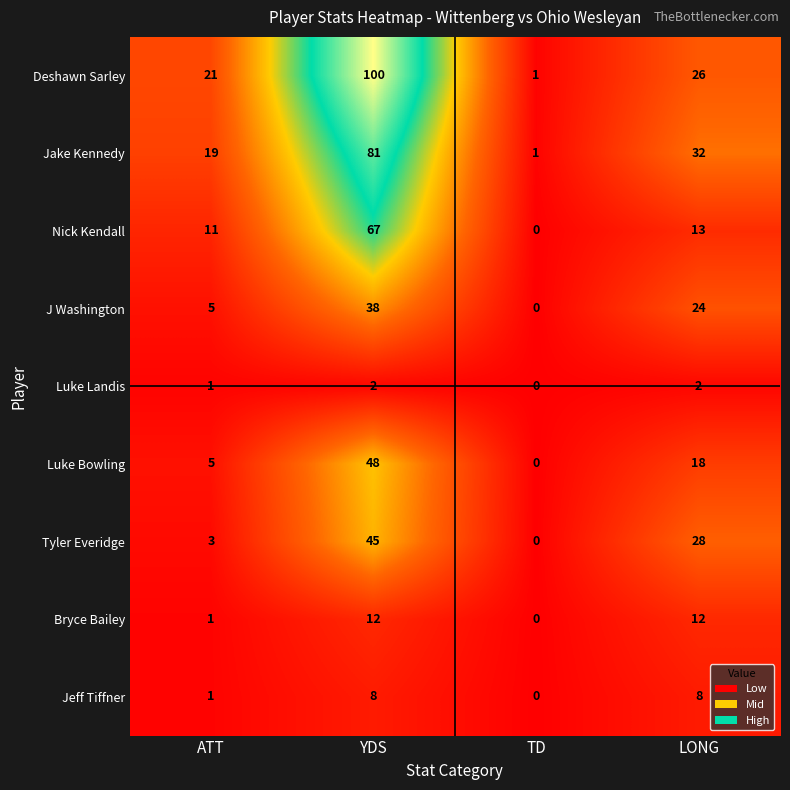

The Deshawn Sarley series shows 2 at TD. True or false?

False